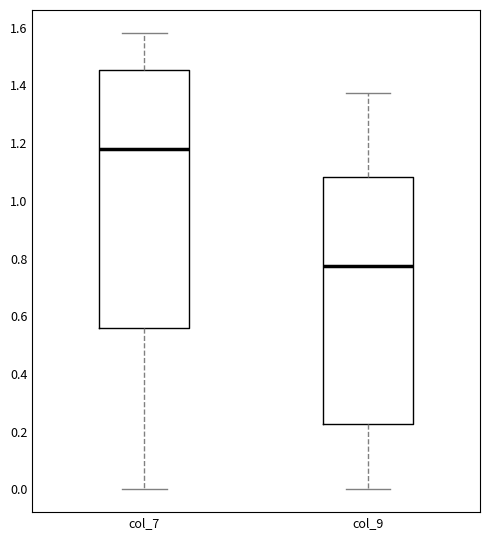

Reading left to right, transcribe this box plot: for each box, give where its median line is, the range the box spans, and where its two whiskers end, as read against the y-axis. The values are not printed on the chart, so give them approximately, as read against the axis.

col_7: median 1.18, box 0.56 to 1.46, whiskers 0.00 to 1.58
col_9: median 0.78, box 0.22 to 1.08, whiskers 0.00 to 1.38